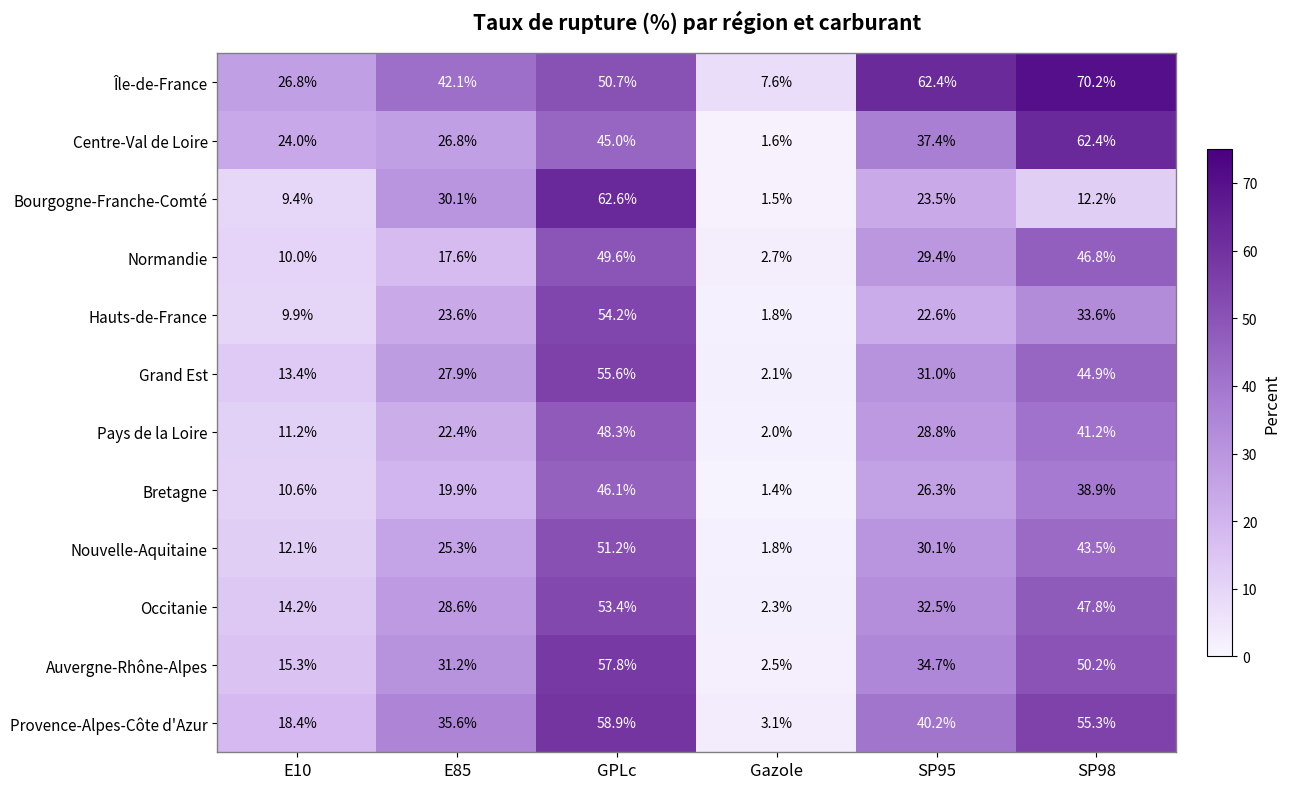

At GPLc, list the series in order from largest to smallest.

Bourgogne-Franche-Comté, Provence-Alpes-Côte d'Azur, Auvergne-Rhône-Alpes, Grand Est, Hauts-de-France, Occitanie, Nouvelle-Aquitaine, Île-de-France, Normandie, Pays de la Loire, Bretagne, Centre-Val de Loire